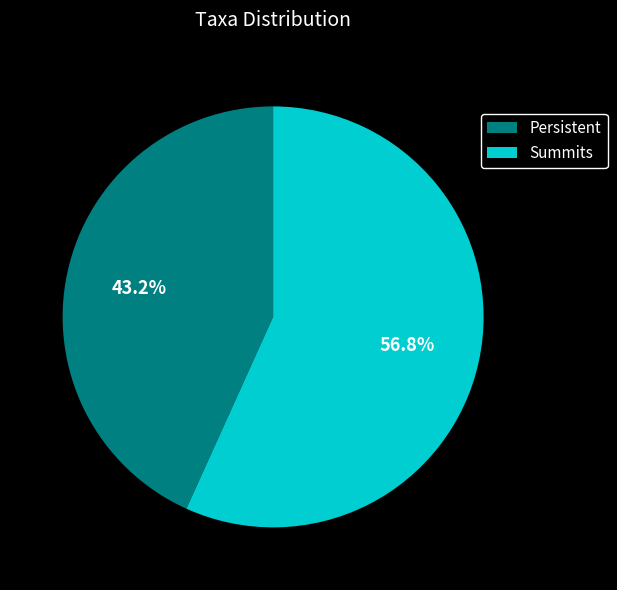

True or false: Summits accounts for 62% of the total.

False